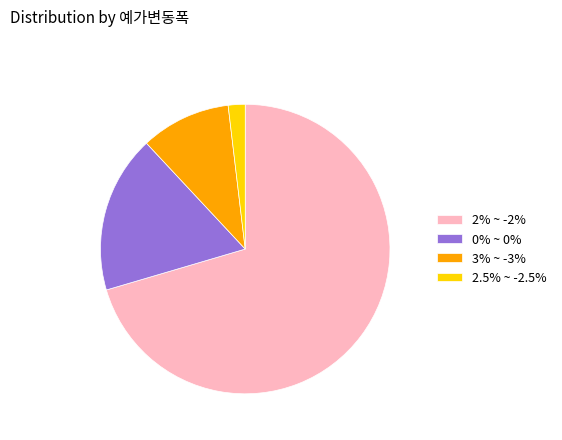

Combined, do 2% ~ -2% and 2.5% ~ -2.5% account for over 50%?

Yes